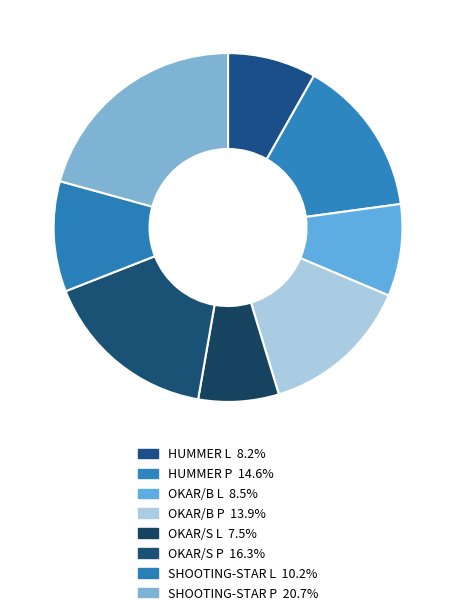

True or false: SHOOTING-STAR L accounts for 10% of the total.

True